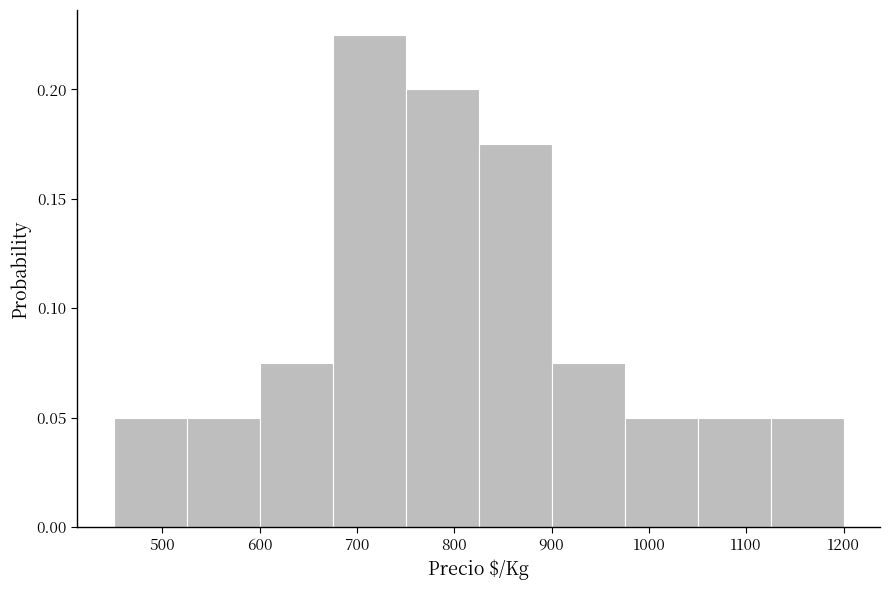

Reading left to right, list every bar in this chart as the range it spans on the x-axis followed by its height. Neither the bar edges nor the heights are printed on the chart, so give them approximately, as read against the axes.

450 to 525: 0.050
525 to 600: 0.050
600 to 675: 0.075
675 to 750: 0.225
750 to 825: 0.200
825 to 900: 0.175
900 to 975: 0.075
975 to 1050: 0.050
1050 to 1125: 0.050
1125 to 1200: 0.050